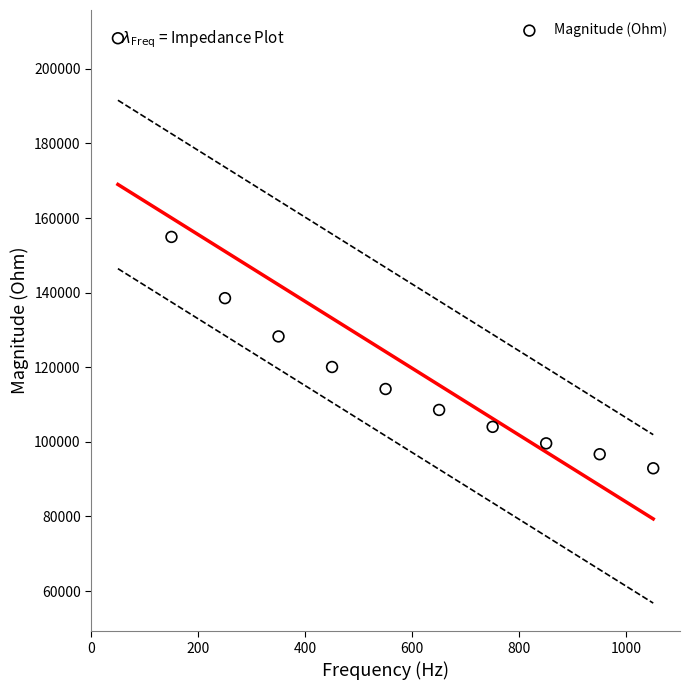

What is the average Y value?

124181.9